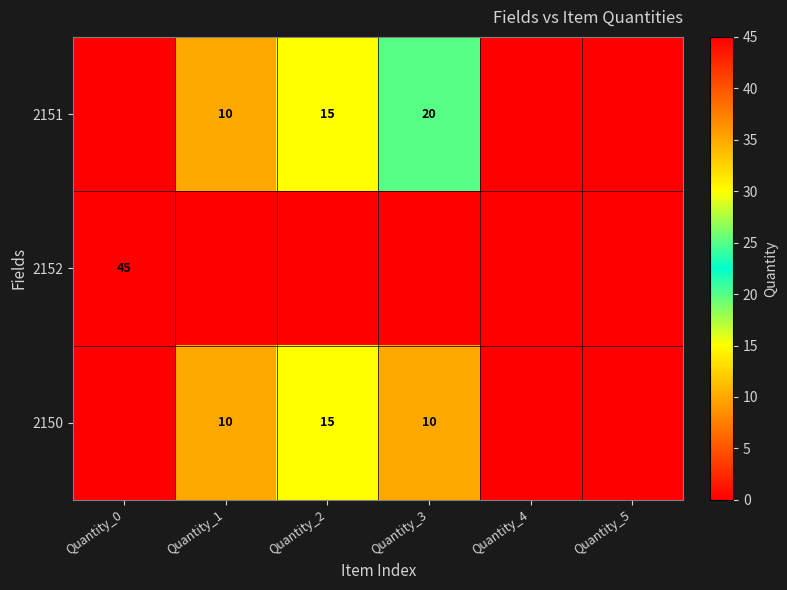

Is it true that 2152 equals 45 at Quantity_0?

True